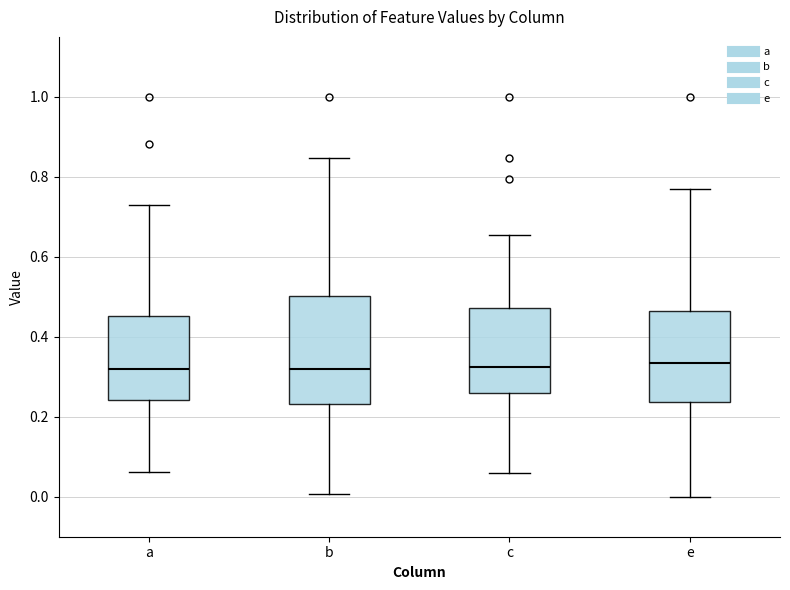

Which box is the tallest, from its lower edge to its upper edge?

b